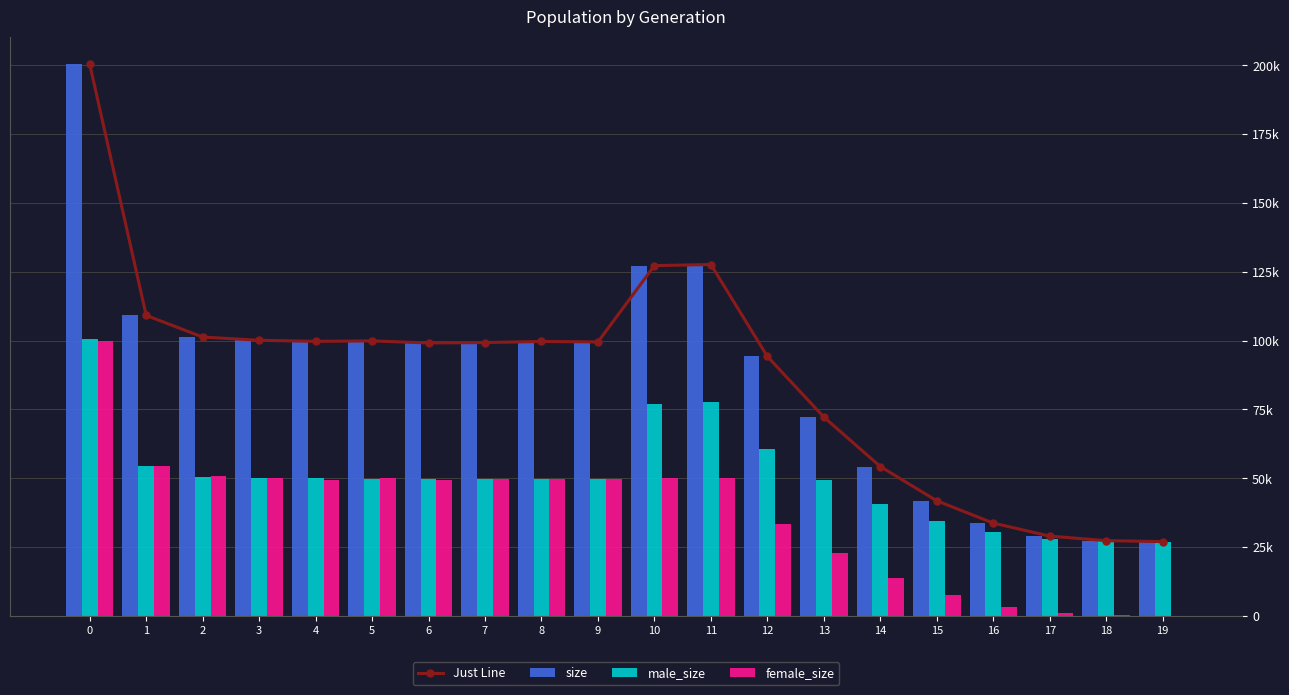

The value of size at 17 is 19730. True or false?

False